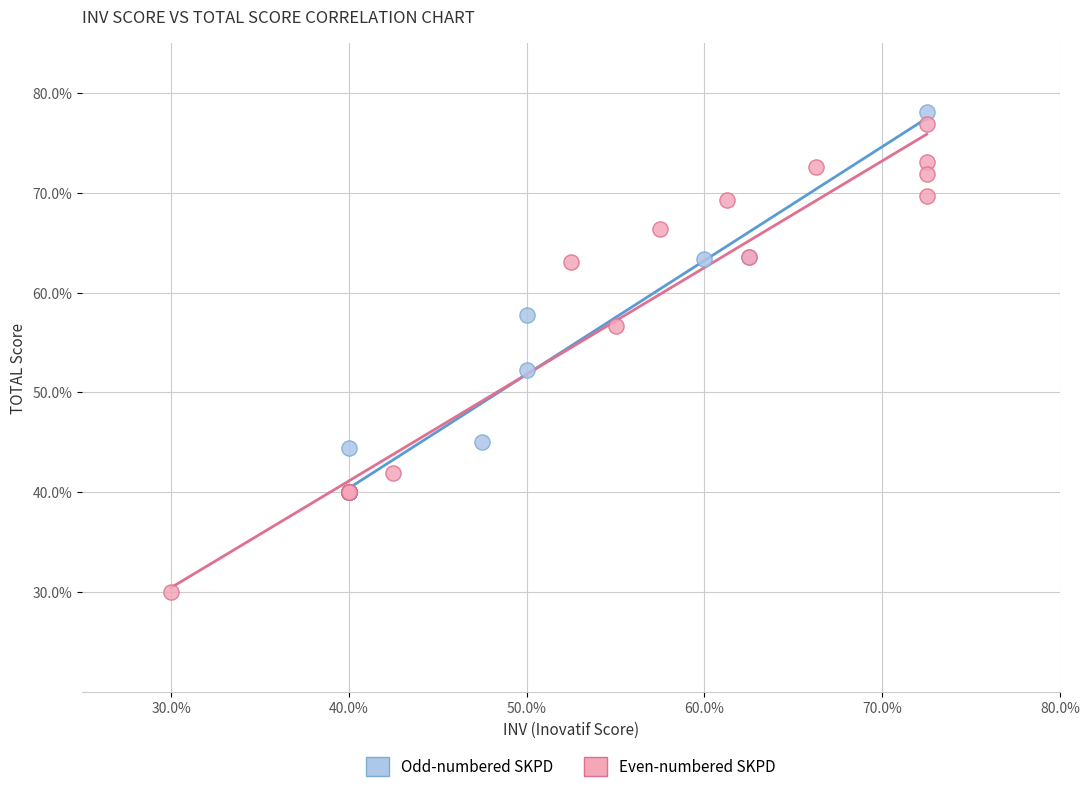

Which series has the widest spread of Y values?

Even-numbered SKPD